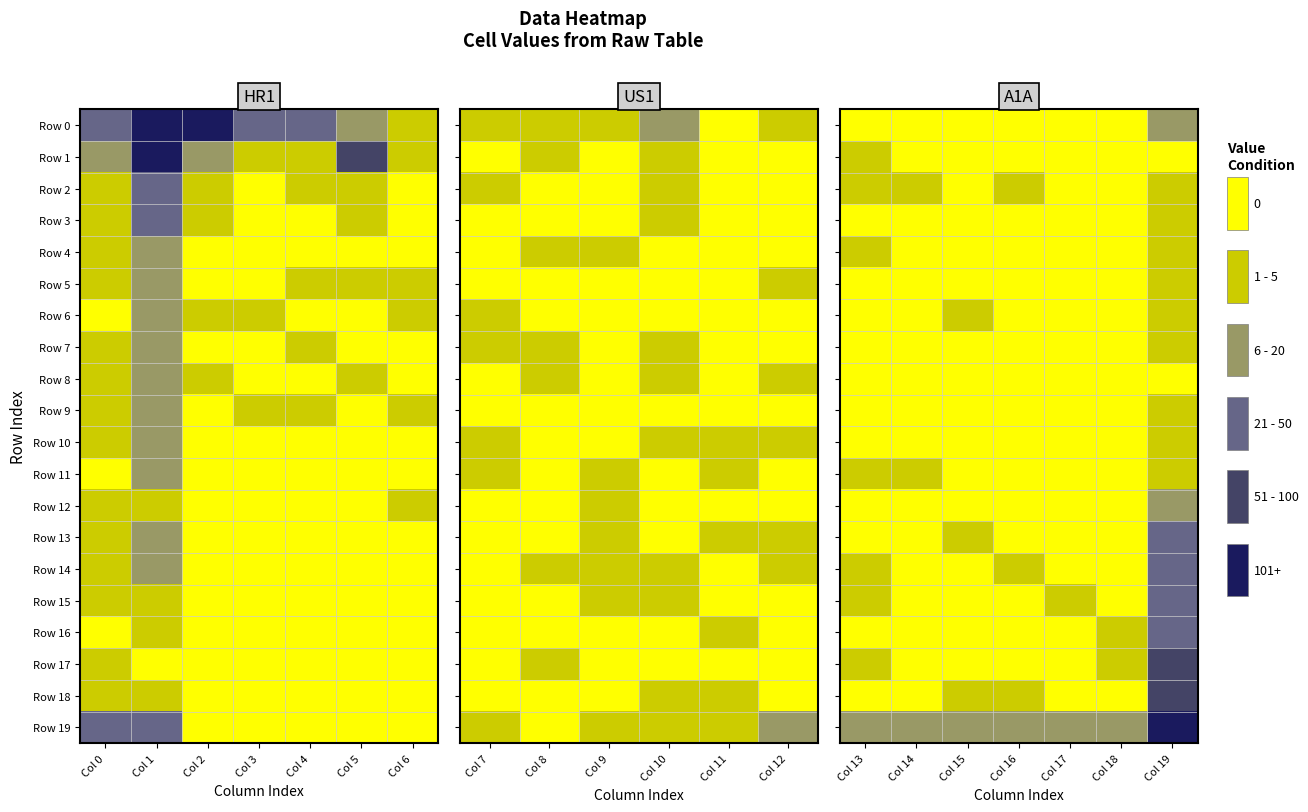

Between Col 3 and Col 4, which is larger?

Col 3